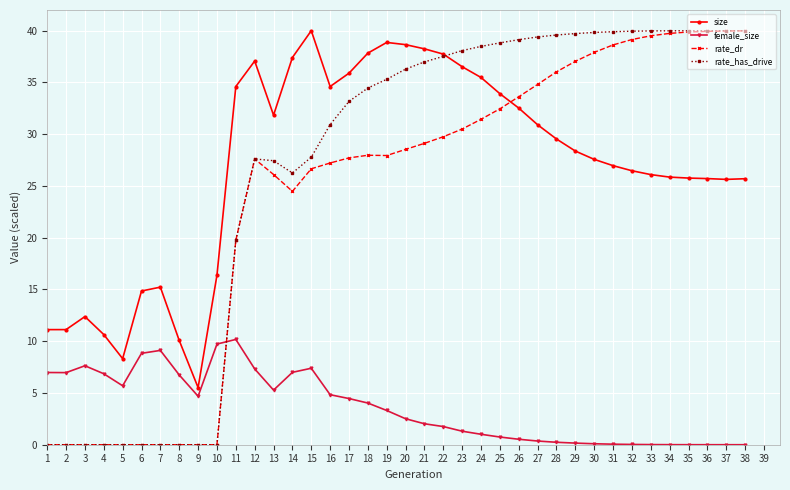

At 30, list the series in order from largest to smallest.

rate_has_drive, rate_dr, size, female_size